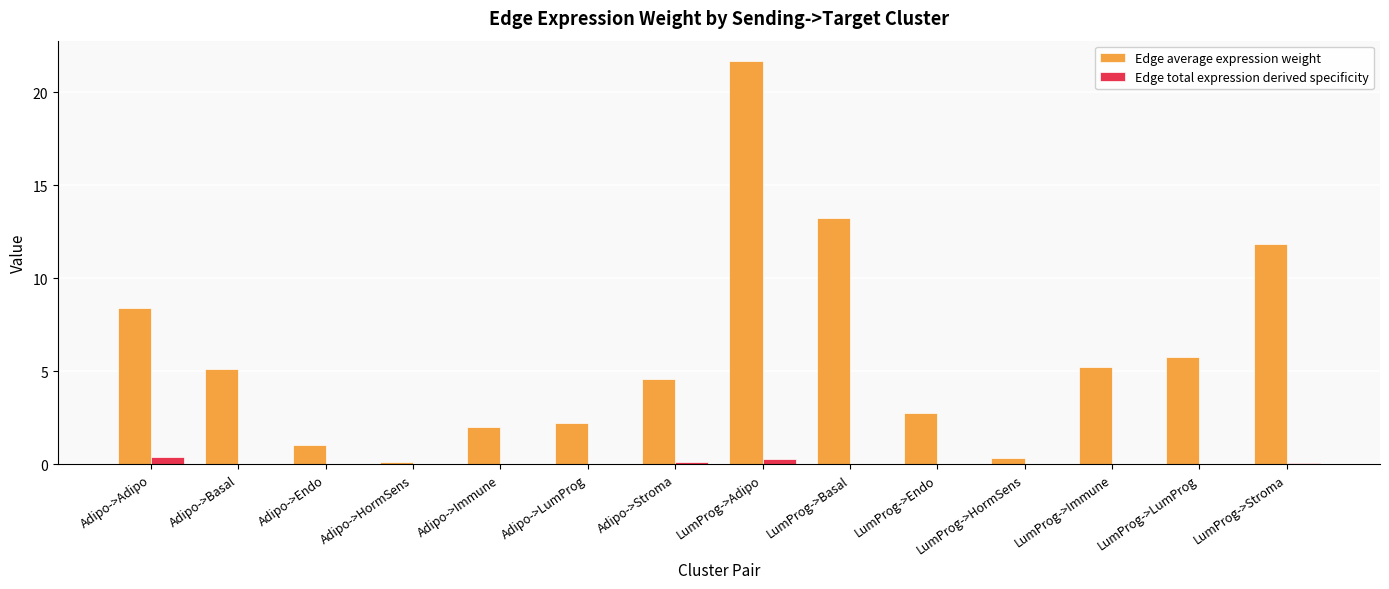

Is the value of Edge total expression derived specificity at LumProg->Adipo greater than the value of Edge average expression weight at Adipo->Immune?

No